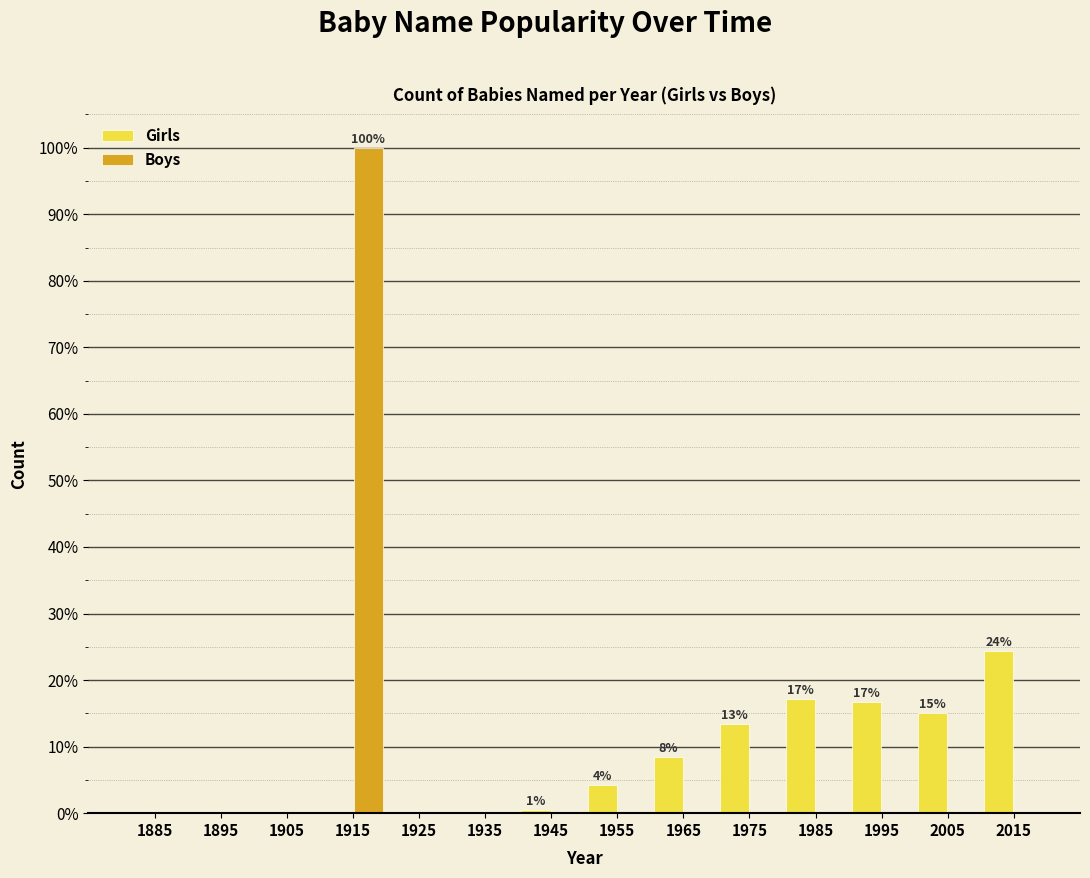

Is it true that Boys equals 0.0 at 1895?

True